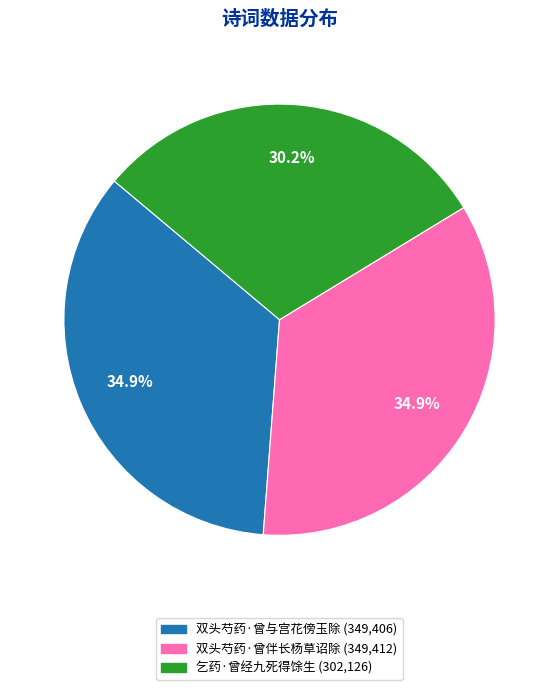

To the nearest percent, what percentage of the pie is 双头芍药·曾伴长杨草诏除?

35%